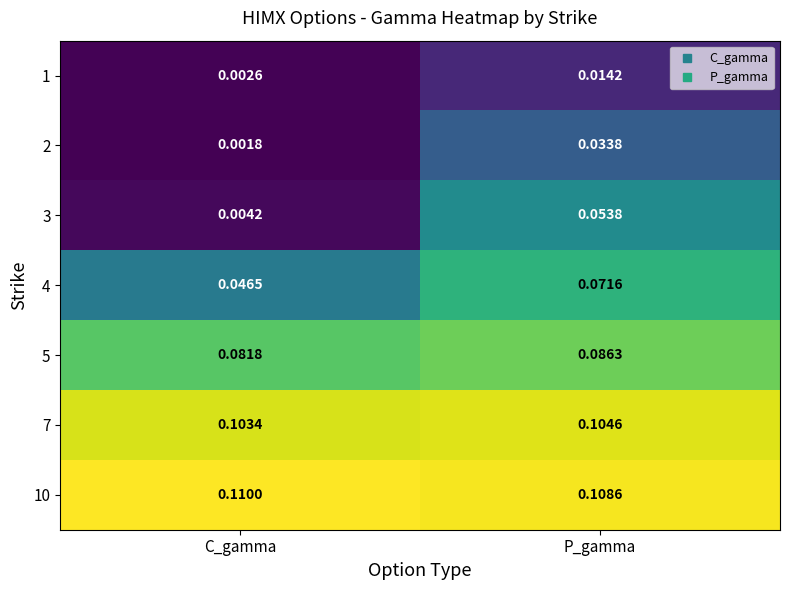

Which category has the lowest value in the 3 series?

C_gamma